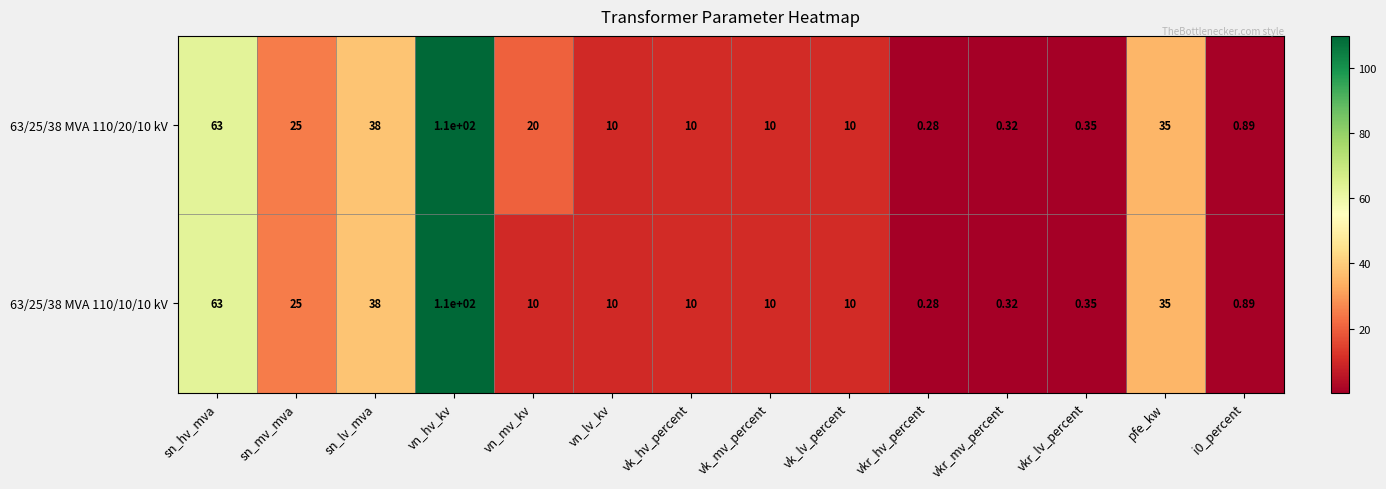

At which label is 63/25/38 MVA 110/10/10 kV closest to 55?

sn_hv_mva